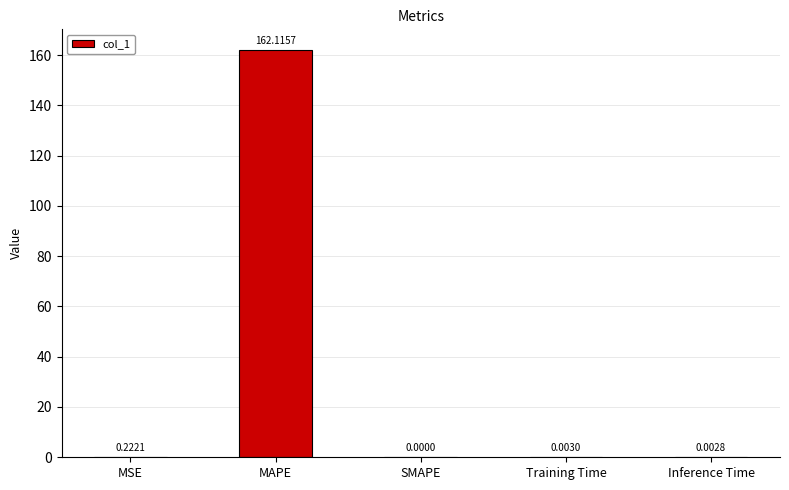

How many positive values are there?

4